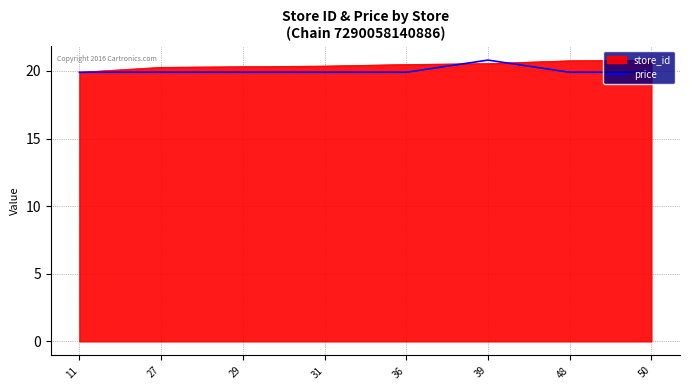

What is the minimum value shown in the chart?

19.9